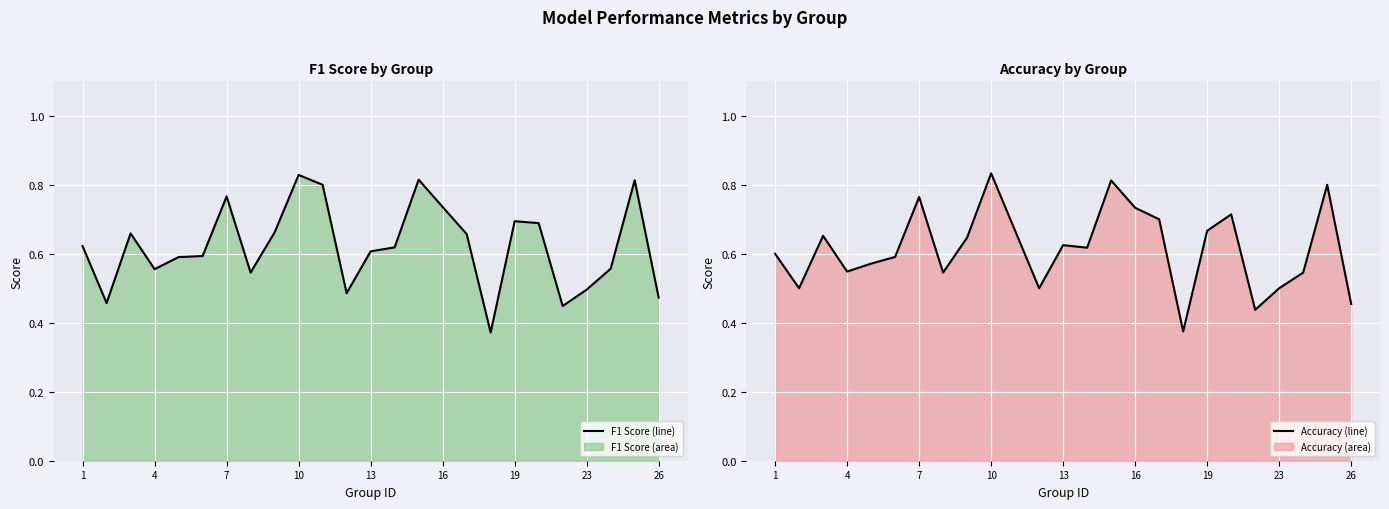

How many f1 line values are between 0 and 1?

25